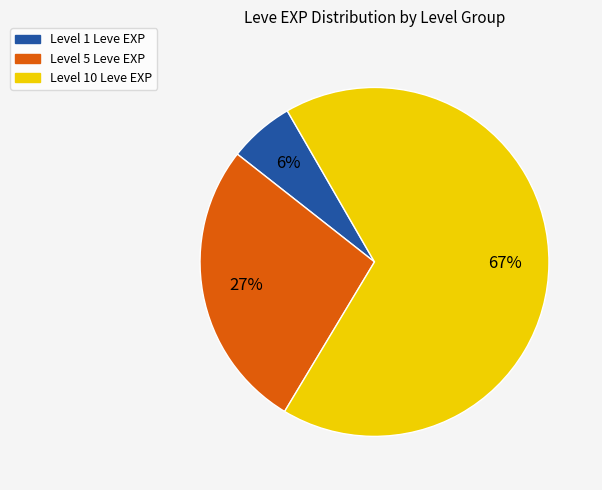

Is there a majority slice in this chart?

Yes